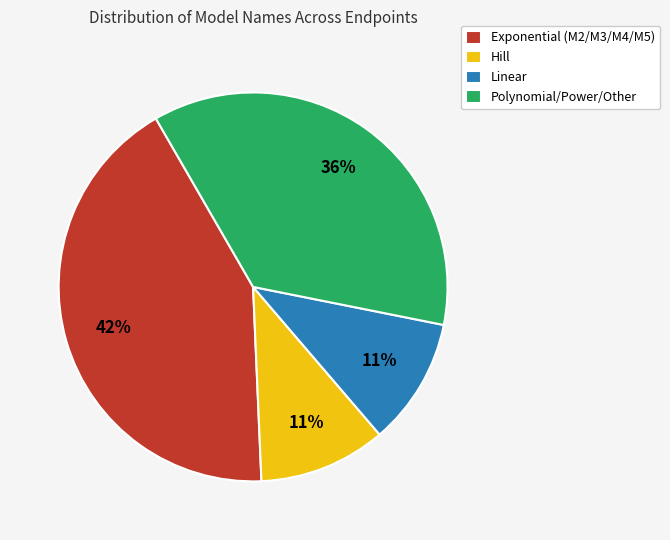

The Hill slice represents 11% of the pie. True or false?

True